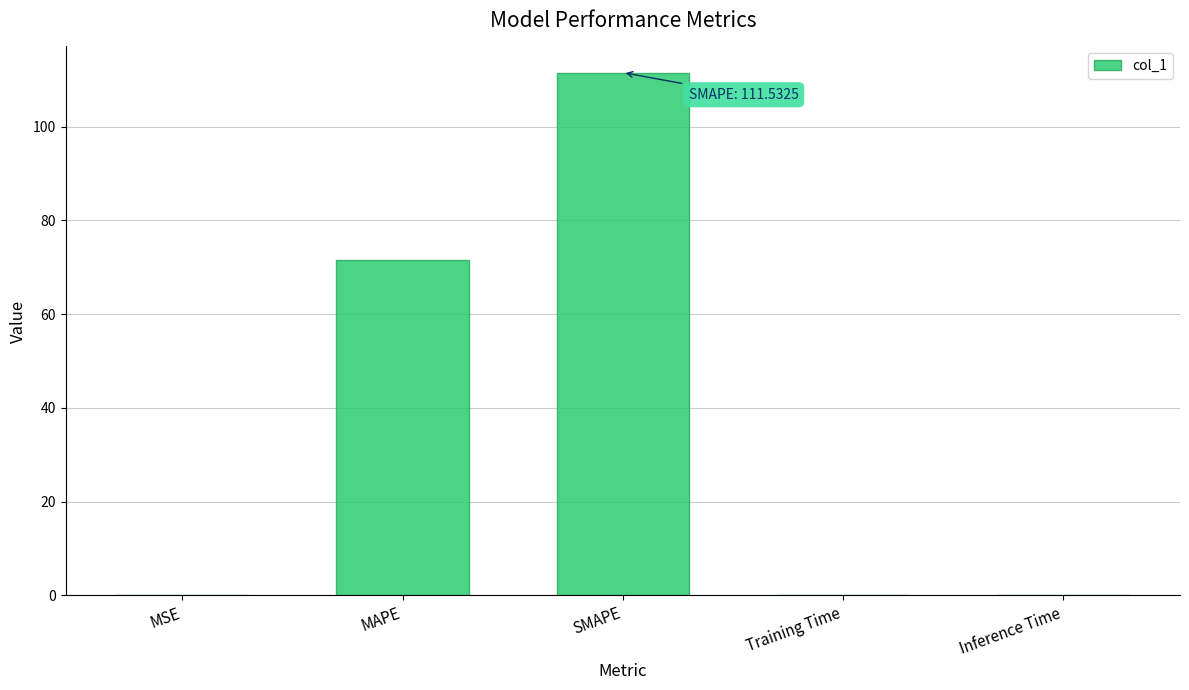

Is it true that the value at MAPE is 42.8?

False